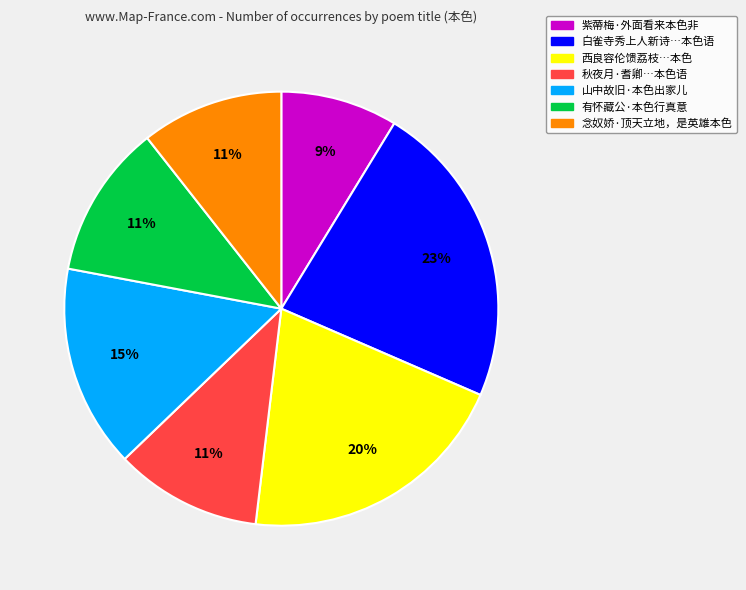

Is there any slice that represents more than half of the pie?

No